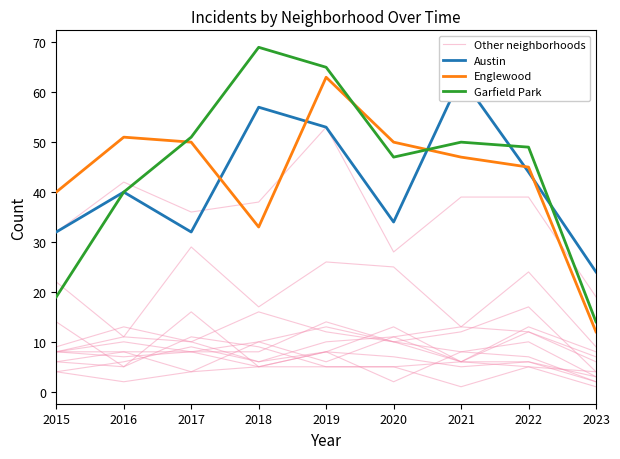

Between 2016 and 2021, which series saw the biggest shift?

Austin